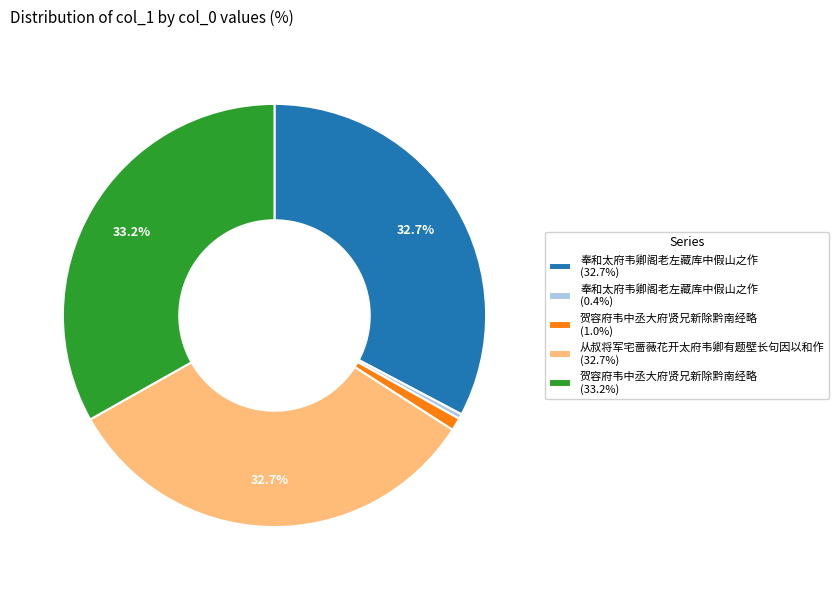

How much of the chart is everything except 奉和太府韦卿阁老左藏库中假山之作 (32.7%)?

67.3%